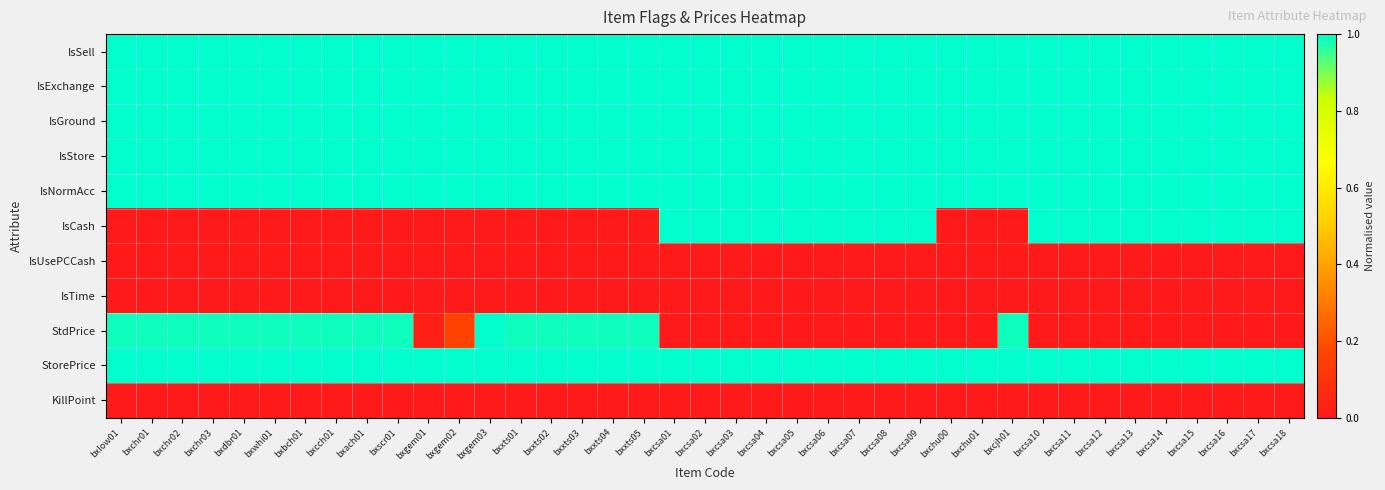

Reading left to right, what are all the values shown in this chart?

IsSell: bxlow01=1.0	bxchr01=1.0	bxchr02=1.0	bxchr03=1.0	bxdbr01=1.0	bxwhi01=1.0	bxbch01=1.0	bxcch01=1.0	bxach01=1.0	bxscr01=1.0	bxgem01=1.0	bxgem02=1.0	bxgem03=1.0	bxxts01=1.0	bxxts02=1.0	bxxts03=1.0	bxxts04=1.0	bxxts05=1.0	bxcsa01=1.0	bxcsa02=1.0	bxcsa03=1.0	bxcsa04=1.0	bxcsa05=1.0	bxcsa06=1.0	bxcsa07=1.0	bxcsa08=1.0	bxcsa09=1.0	bxchu00=1.0	bxchu01=1.0	bxcjh01=1.0	bxcsa10=1.0	bxcsa11=1.0	bxcsa12=1.0	bxcsa13=1.0	bxcsa14=1.0	bxcsa15=1.0	bxcsa16=1.0	bxcsa17=1.0	bxcsa18=1.0
IsExchange: bxlow01=1.0	bxchr01=1.0	bxchr02=1.0	bxchr03=1.0	bxdbr01=1.0	bxwhi01=1.0	bxbch01=1.0	bxcch01=1.0	bxach01=1.0	bxscr01=1.0	bxgem01=1.0	bxgem02=1.0	bxgem03=1.0	bxxts01=1.0	bxxts02=1.0	bxxts03=1.0	bxxts04=1.0	bxxts05=1.0	bxcsa01=1.0	bxcsa02=1.0	bxcsa03=1.0	bxcsa04=1.0	bxcsa05=1.0	bxcsa06=1.0	bxcsa07=1.0	bxcsa08=1.0	bxcsa09=1.0	bxchu00=1.0	bxchu01=1.0	bxcjh01=1.0	bxcsa10=1.0	bxcsa11=1.0	bxcsa12=1.0	bxcsa13=1.0	bxcsa14=1.0	bxcsa15=1.0	bxcsa16=1.0	bxcsa17=1.0	bxcsa18=1.0
IsGround: bxlow01=1.0	bxchr01=1.0	bxchr02=1.0	bxchr03=1.0	bxdbr01=1.0	bxwhi01=1.0	bxbch01=1.0	bxcch01=1.0	bxach01=1.0	bxscr01=1.0	bxgem01=1.0	bxgem02=1.0	bxgem03=1.0	bxxts01=1.0	bxxts02=1.0	bxxts03=1.0	bxxts04=1.0	bxxts05=1.0	bxcsa01=1.0	bxcsa02=1.0	bxcsa03=1.0	bxcsa04=1.0	bxcsa05=1.0	bxcsa06=1.0	bxcsa07=1.0	bxcsa08=1.0	bxcsa09=1.0	bxchu00=1.0	bxchu01=1.0	bxcjh01=1.0	bxcsa10=1.0	bxcsa11=1.0	bxcsa12=1.0	bxcsa13=1.0	bxcsa14=1.0	bxcsa15=1.0	bxcsa16=1.0	bxcsa17=1.0	bxcsa18=1.0
IsStore: bxlow01=1.0	bxchr01=1.0	bxchr02=1.0	bxchr03=1.0	bxdbr01=1.0	bxwhi01=1.0	bxbch01=1.0	bxcch01=1.0	bxach01=1.0	bxscr01=1.0	bxgem01=1.0	bxgem02=1.0	bxgem03=1.0	bxxts01=1.0	bxxts02=1.0	bxxts03=1.0	bxxts04=1.0	bxxts05=1.0	bxcsa01=1.0	bxcsa02=1.0	bxcsa03=1.0	bxcsa04=1.0	bxcsa05=1.0	bxcsa06=1.0	bxcsa07=1.0	bxcsa08=1.0	bxcsa09=1.0	bxchu00=1.0	bxchu01=1.0	bxcjh01=1.0	bxcsa10=1.0	bxcsa11=1.0	bxcsa12=1.0	bxcsa13=1.0	bxcsa14=1.0	bxcsa15=1.0	bxcsa16=1.0	bxcsa17=1.0	bxcsa18=1.0
IsNormAcc: bxlow01=1.0	bxchr01=1.0	bxchr02=1.0	bxchr03=1.0	bxdbr01=1.0	bxwhi01=1.0	bxbch01=1.0	bxcch01=1.0	bxach01=1.0	bxscr01=1.0	bxgem01=1.0	bxgem02=1.0	bxgem03=1.0	bxxts01=1.0	bxxts02=1.0	bxxts03=1.0	bxxts04=1.0	bxxts05=1.0	bxcsa01=1.0	bxcsa02=1.0	bxcsa03=1.0	bxcsa04=1.0	bxcsa05=1.0	bxcsa06=1.0	bxcsa07=1.0	bxcsa08=1.0	bxcsa09=1.0	bxchu00=1.0	bxchu01=1.0	bxcjh01=1.0	bxcsa10=1.0	bxcsa11=1.0	bxcsa12=1.0	bxcsa13=1.0	bxcsa14=1.0	bxcsa15=1.0	bxcsa16=1.0	bxcsa17=1.0	bxcsa18=1.0
IsCash: bxlow01=0.0	bxchr01=0.0	bxchr02=0.0	bxchr03=0.0	bxdbr01=0.0	bxwhi01=0.0	bxbch01=0.0	bxcch01=0.0	bxach01=0.0	bxscr01=0.0	bxgem01=0.0	bxgem02=0.0	bxgem03=0.0	bxxts01=0.0	bxxts02=0.0	bxxts03=0.0	bxxts04=0.0	bxxts05=0.0	bxcsa01=1.0	bxcsa02=1.0	bxcsa03=1.0	bxcsa04=1.0	bxcsa05=1.0	bxcsa06=1.0	bxcsa07=1.0	bxcsa08=1.0	bxcsa09=1.0	bxchu00=0.0	bxchu01=0.0	bxcjh01=0.0	bxcsa10=1.0	bxcsa11=1.0	bxcsa12=1.0	bxcsa13=1.0	bxcsa14=1.0	bxcsa15=1.0	bxcsa16=1.0	bxcsa17=1.0	bxcsa18=1.0
IsUsePCCash: bxlow01=0.0	bxchr01=0.0	bxchr02=0.0	bxchr03=0.0	bxdbr01=0.0	bxwhi01=0.0	bxbch01=0.0	bxcch01=0.0	bxach01=0.0	bxscr01=0.0	bxgem01=0.0	bxgem02=0.0	bxgem03=0.0	bxxts01=0.0	bxxts02=0.0	bxxts03=0.0	bxxts04=0.0	bxxts05=0.0	bxcsa01=0.0	bxcsa02=0.0	bxcsa03=0.0	bxcsa04=0.0	bxcsa05=0.0	bxcsa06=0.0	bxcsa07=0.0	bxcsa08=0.0	bxcsa09=0.0	bxchu00=0.0	bxchu01=0.0	bxcjh01=0.0	bxcsa10=0.0	bxcsa11=0.0	bxcsa12=0.0	bxcsa13=0.0	bxcsa14=0.0	bxcsa15=0.0	bxcsa16=0.0	bxcsa17=0.0	bxcsa18=0.0
IsTime: bxlow01=0.0	bxchr01=0.0	bxchr02=0.0	bxchr03=0.0	bxdbr01=0.0	bxwhi01=0.0	bxbch01=0.0	bxcch01=0.0	bxach01=0.0	bxscr01=0.0	bxgem01=0.0	bxgem02=0.0	bxgem03=0.0	bxxts01=0.0	bxxts02=0.0	bxxts03=0.0	bxxts04=0.0	bxxts05=0.0	bxcsa01=0.0	bxcsa02=0.0	bxcsa03=0.0	bxcsa04=0.0	bxcsa05=0.0	bxcsa06=0.0	bxcsa07=0.0	bxcsa08=0.0	bxcsa09=0.0	bxchu00=0.0	bxchu01=0.0	bxcjh01=0.0	bxcsa10=0.0	bxcsa11=0.0	bxcsa12=0.0	bxcsa13=0.0	bxcsa14=0.0	bxcsa15=0.0	bxcsa16=0.0	bxcsa17=0.0	bxcsa18=0.0
StdPrice: bxlow01=1.0	bxchr01=1.0	bxchr02=1.0	bxchr03=1.0	bxdbr01=1.0	bxwhi01=1.0	bxbch01=1.0	bxcch01=1.0	bxach01=1.0	bxscr01=1.0	bxgem01=0.0	bxgem02=0.2	bxgem03=1.0	bxxts01=1.0	bxxts02=1.0	bxxts03=1.0	bxxts04=1.0	bxxts05=1.0	bxcsa01=0.0	bxcsa02=0.0	bxcsa03=0.0	bxcsa04=0.0	bxcsa05=0.0	bxcsa06=0.0	bxcsa07=0.0	bxcsa08=0.0	bxcsa09=0.0	bxchu00=0.0	bxchu01=0.0	bxcjh01=1.0	bxcsa10=0.0	bxcsa11=0.0	bxcsa12=0.0	bxcsa13=0.0	bxcsa14=0.0	bxcsa15=0.0	bxcsa16=0.0	bxcsa17=0.0	bxcsa18=0.0
StorePrice: bxlow01=100.0	bxchr01=100.0	bxchr02=100.0	bxchr03=100.0	bxdbr01=100.0	bxwhi01=100.0	bxbch01=100.0	bxcch01=100.0	bxach01=100.0	bxscr01=100.0	bxgem01=100.0	bxgem02=100.0	bxgem03=100.0	bxxts01=100.0	bxxts02=100.0	bxxts03=100.0	bxxts04=100.0	bxxts05=100.0	bxcsa01=100.0	bxcsa02=100.0	bxcsa03=100.0	bxcsa04=100.0	bxcsa05=100.0	bxcsa06=100.0	bxcsa07=100.0	bxcsa08=100.0	bxcsa09=100.0	bxchu00=100.0	bxchu01=100.0	bxcjh01=100.0	bxcsa10=100.0	bxcsa11=100.0	bxcsa12=100.0	bxcsa13=100.0	bxcsa14=100.0	bxcsa15=100.0	bxcsa16=100.0	bxcsa17=100.0	bxcsa18=100.0
KillPoint: bxlow01=0.0	bxchr01=0.0	bxchr02=0.0	bxchr03=0.0	bxdbr01=0.0	bxwhi01=0.0	bxbch01=0.0	bxcch01=0.0	bxach01=0.0	bxscr01=0.0	bxgem01=0.0	bxgem02=0.0	bxgem03=0.0	bxxts01=0.0	bxxts02=0.0	bxxts03=0.0	bxxts04=0.0	bxxts05=0.0	bxcsa01=0.0	bxcsa02=0.0	bxcsa03=0.0	bxcsa04=0.0	bxcsa05=0.0	bxcsa06=0.0	bxcsa07=0.0	bxcsa08=0.0	bxcsa09=0.0	bxchu00=0.0	bxchu01=0.0	bxcjh01=0.0	bxcsa10=0.0	bxcsa11=0.0	bxcsa12=0.0	bxcsa13=0.0	bxcsa14=0.0	bxcsa15=0.0	bxcsa16=0.0	bxcsa17=0.0	bxcsa18=0.0